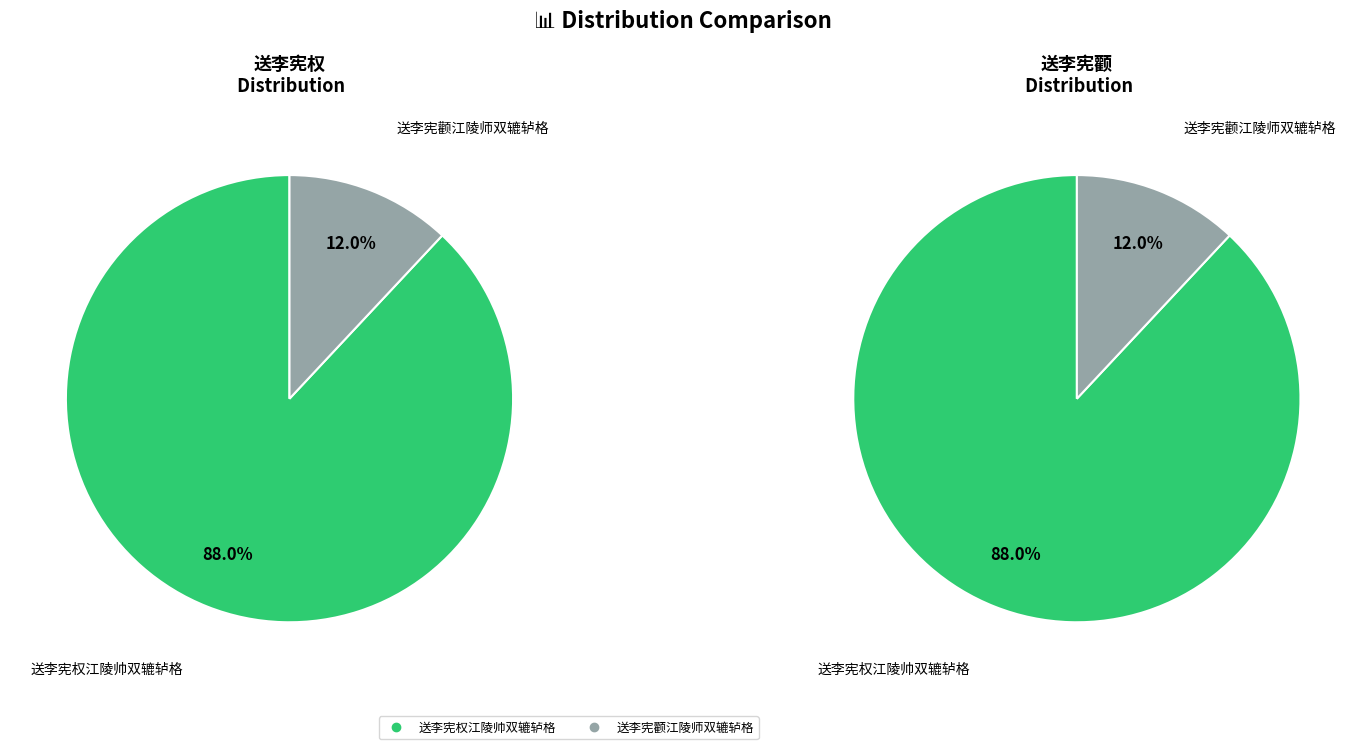

Count the number of slices in the pie.

2